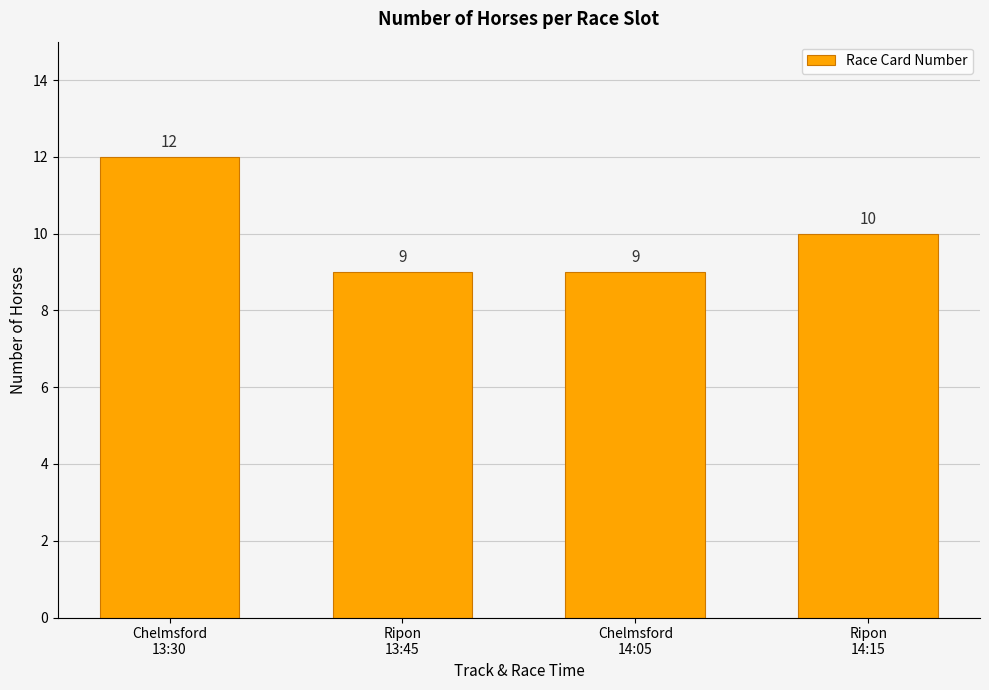

What is the maximum value shown in the chart?

12